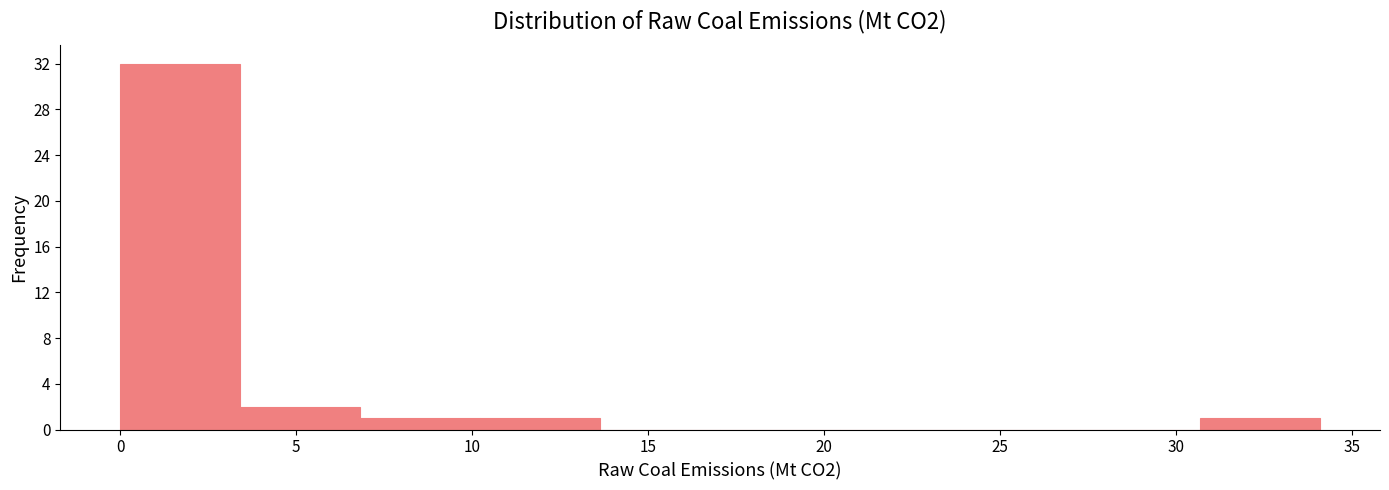

How tall is the bar that spans 0.0 to 3.5 on the x-axis? Neither the bar edges nor the heights are printed on the chart, so give them approximately, as read against the axes.

32